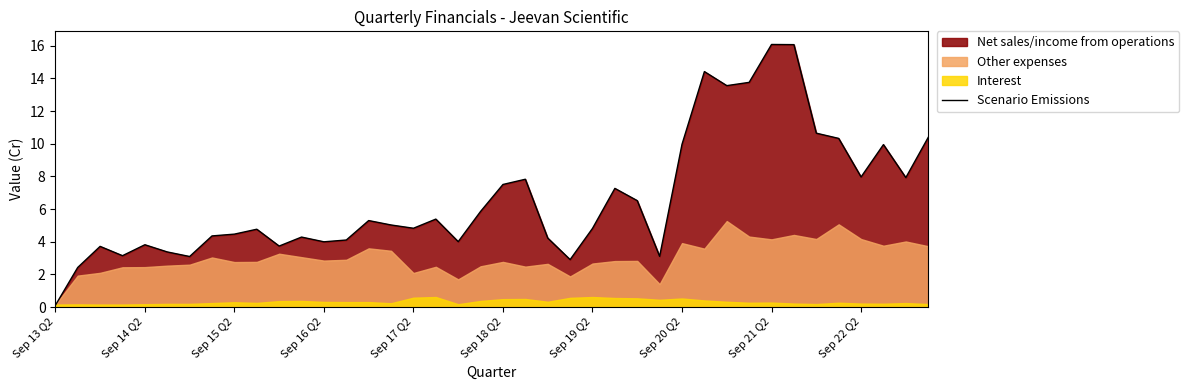

True or false: Scenario Emissions has a value of 7.5 at Sep 18 Q2.

True